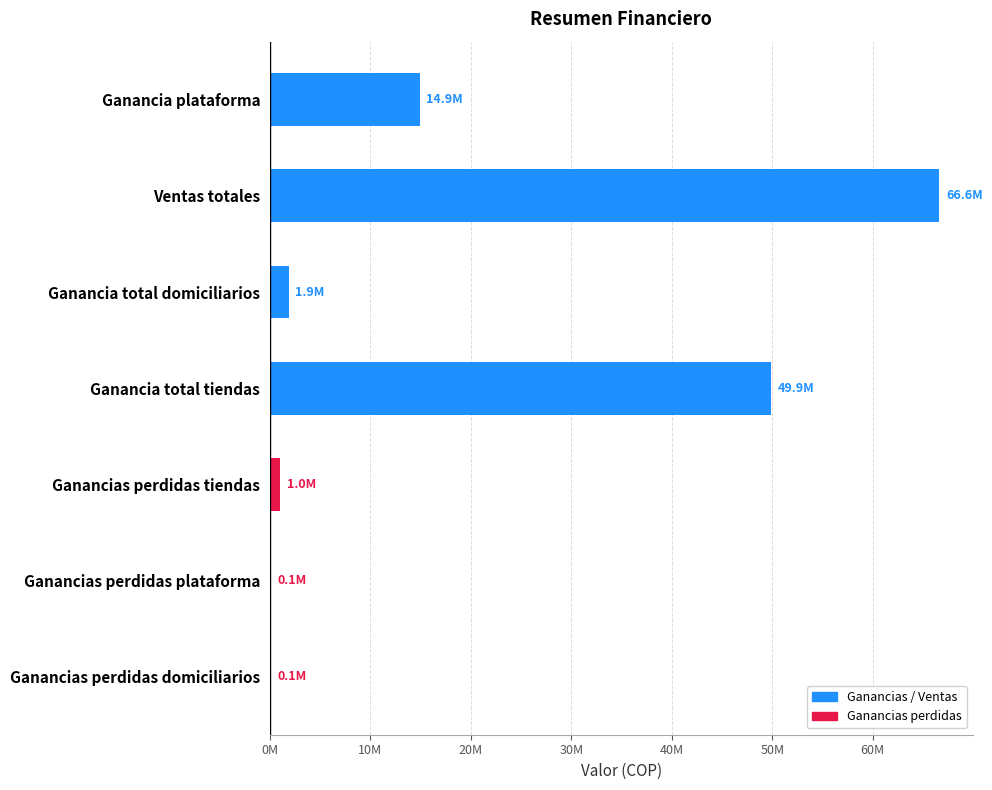

How many bars are there in total?

7